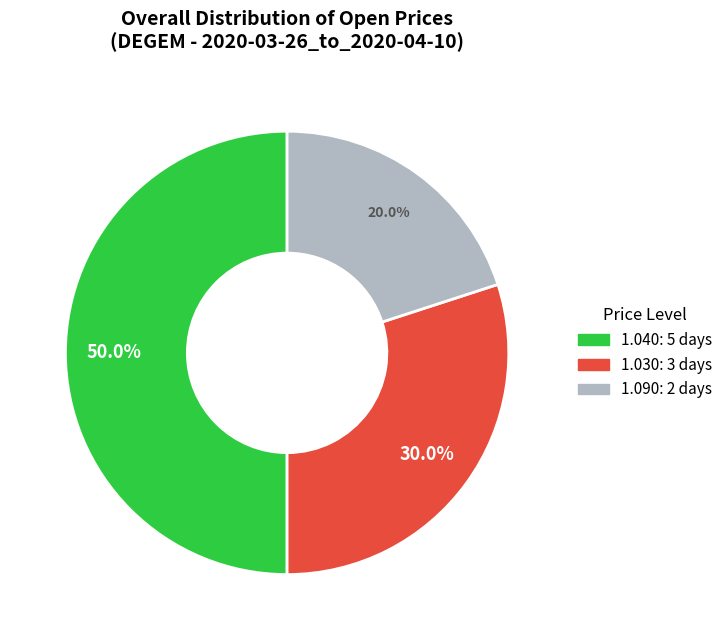

How many slices are in this pie chart?

3